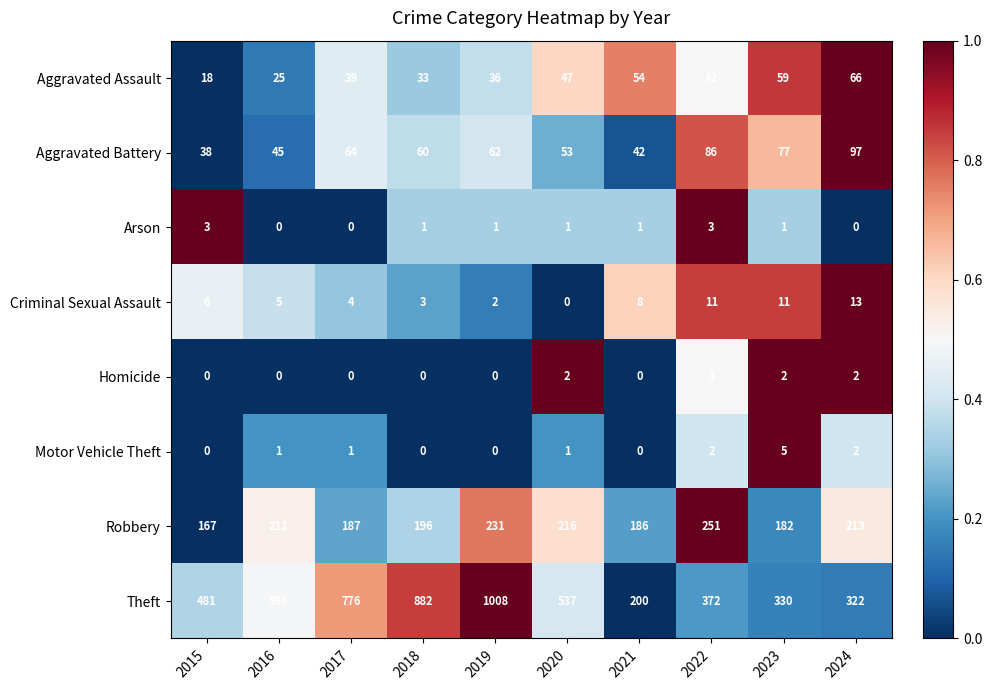

What is the difference between the highest and lowest values at 2020?

537